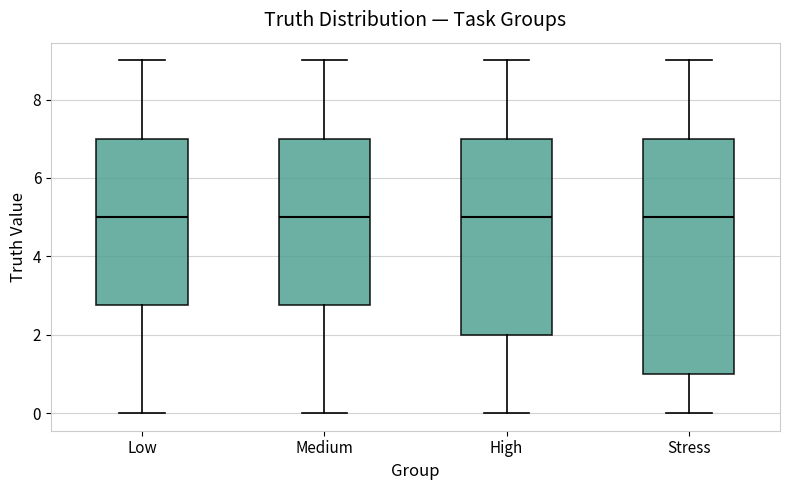

Where is the upper edge of the box for High on the y-axis? The values are not printed on the chart, so give them approximately, as read against the axis.

7.0